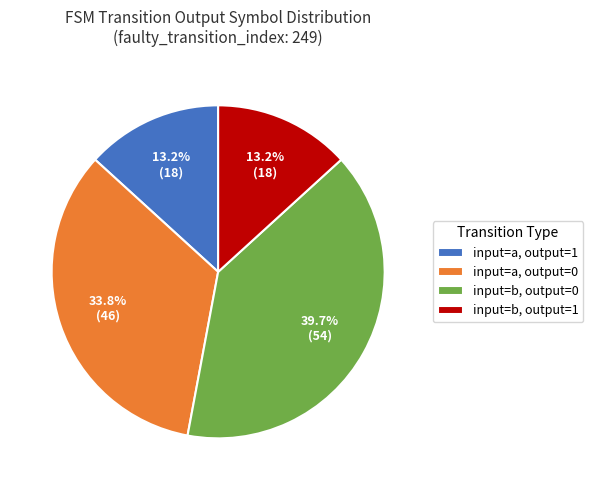

What portion of the pie excludes input=a, output=0?

66.2%